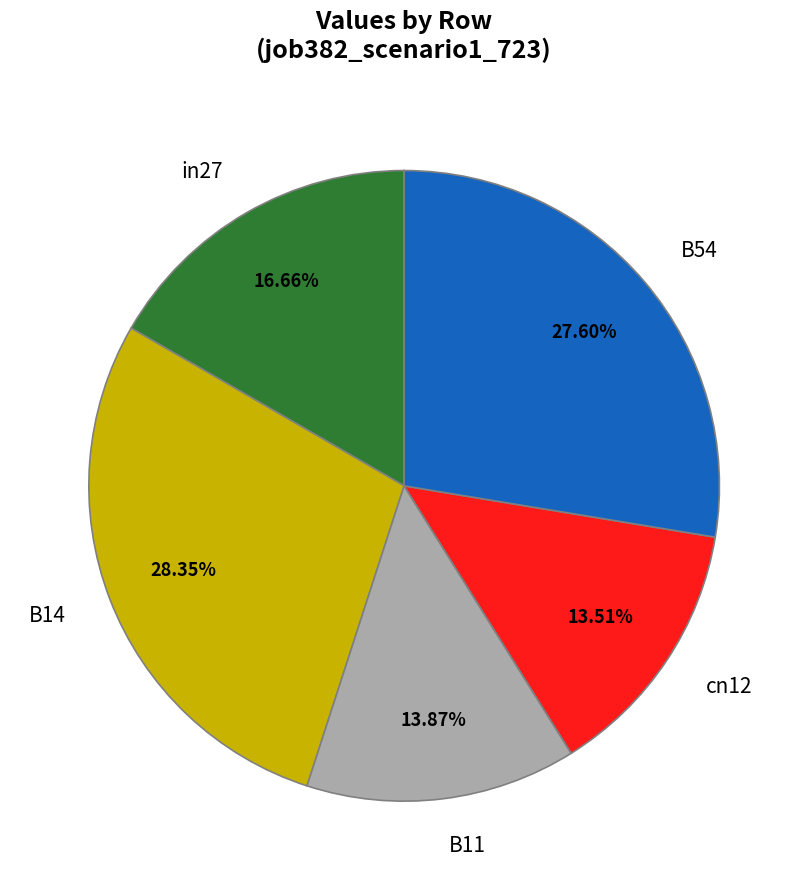

How many segments does this pie chart have?

5